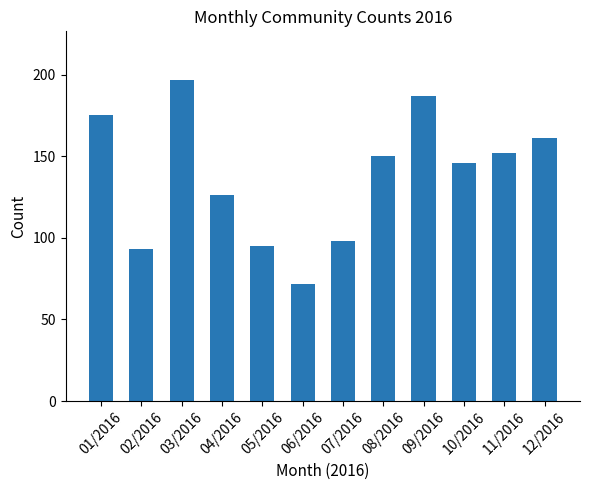

Rank the categories by value from highest to lowest.

03/2016, 09/2016, 01/2016, 12/2016, 11/2016, 08/2016, 10/2016, 04/2016, 07/2016, 05/2016, 02/2016, 06/2016